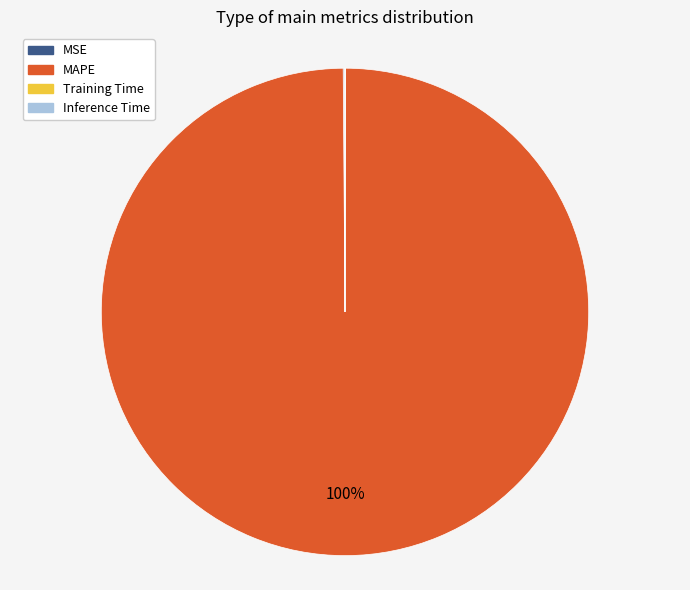

Which category has the biggest portion of the pie?

MAPE